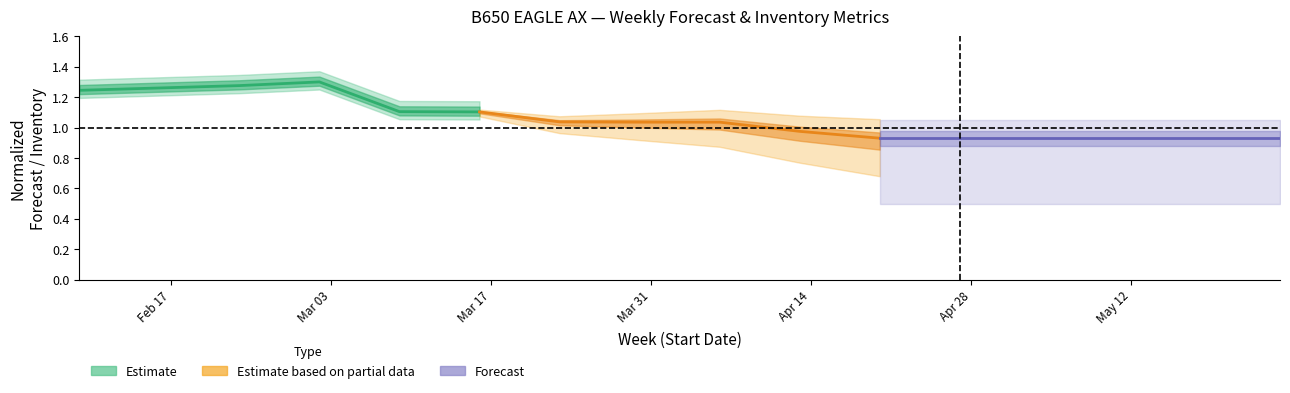

List the series in order of their overall mean, highest first.

Estimate, Estimate based on partial data, Forecast